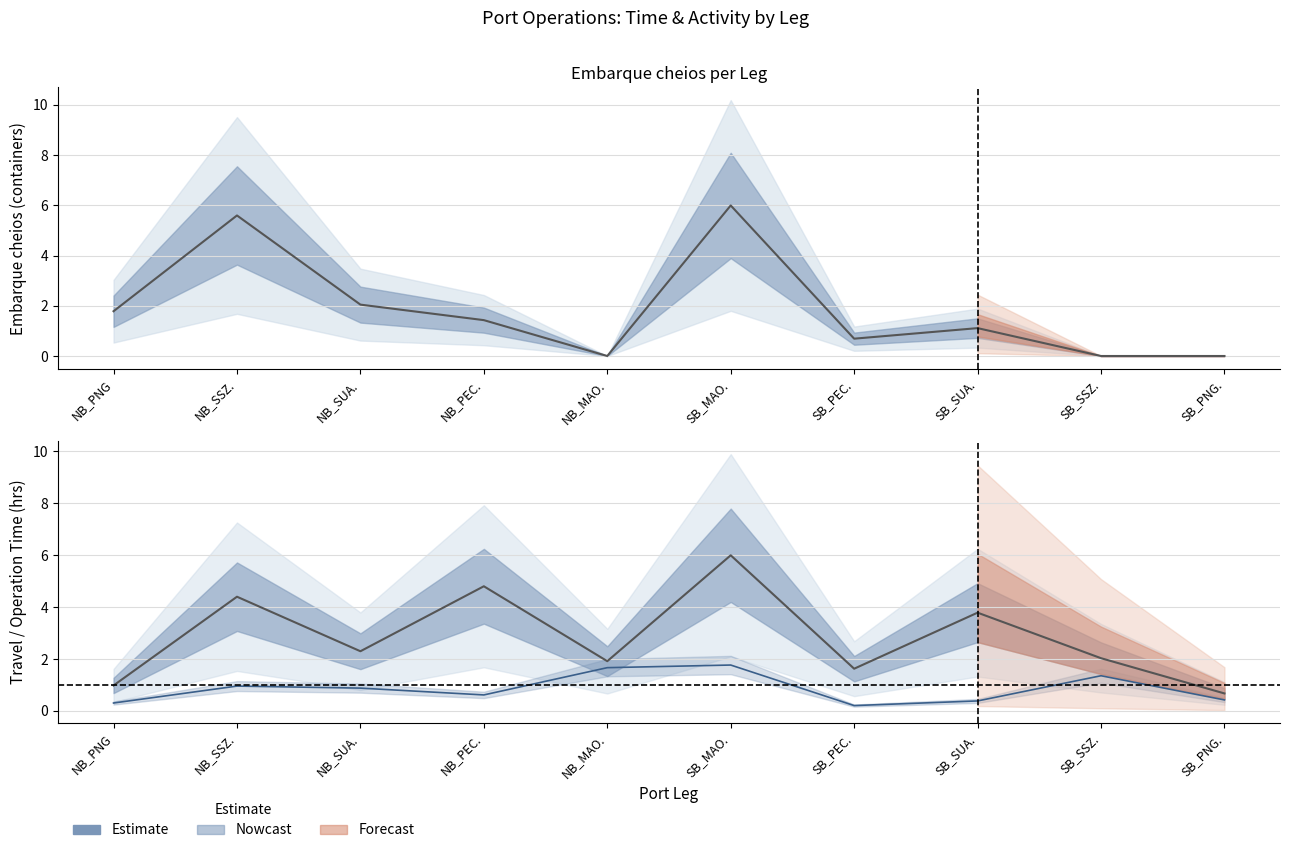

Reading right to left, what are all the values shown in this chart?

Tempo total de movimentacao: 0.4	1.4	0.4	0.2	1.8	1.7	0.6	0.9	1.0	0.3
Tempo total do trecho: 0.7	2.0	3.8	1.6	6.0	1.9	4.8	2.3	4.4	1.0
Embarque cheios: 0.0	0.0	1.1	0.7	6.0	0.0	1.4	2.0	5.6	1.8